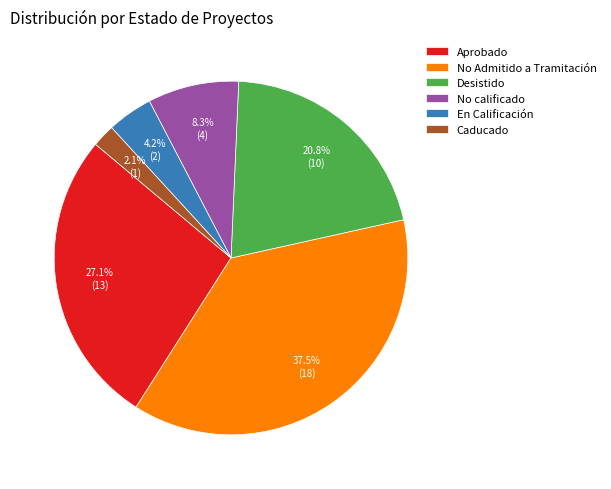

Between Caducado and Aprobado, which is larger?

Aprobado